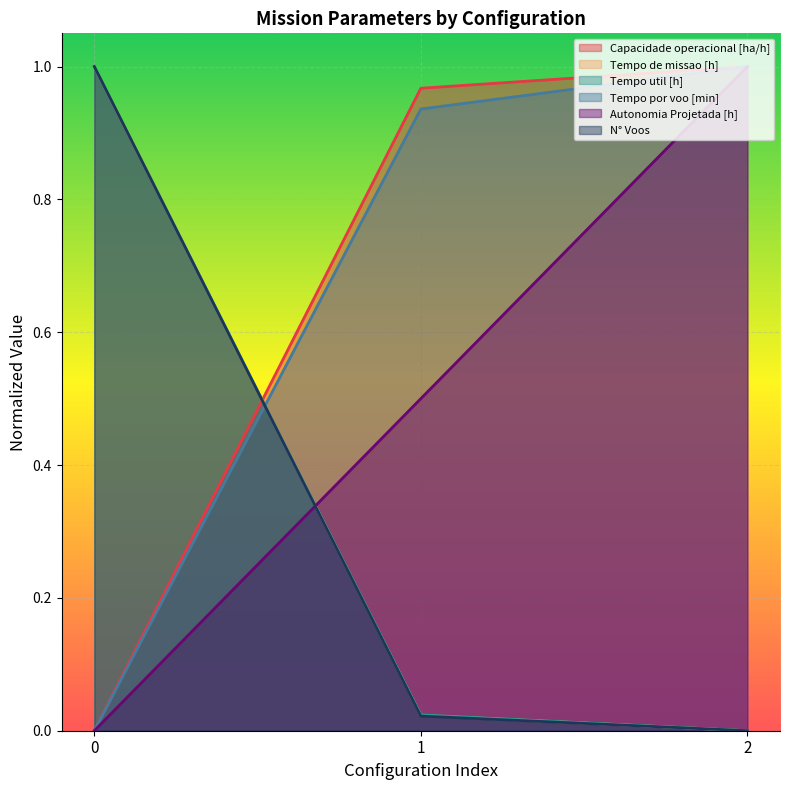

The N° Voos series shows 0.4 at 2. True or false?

False